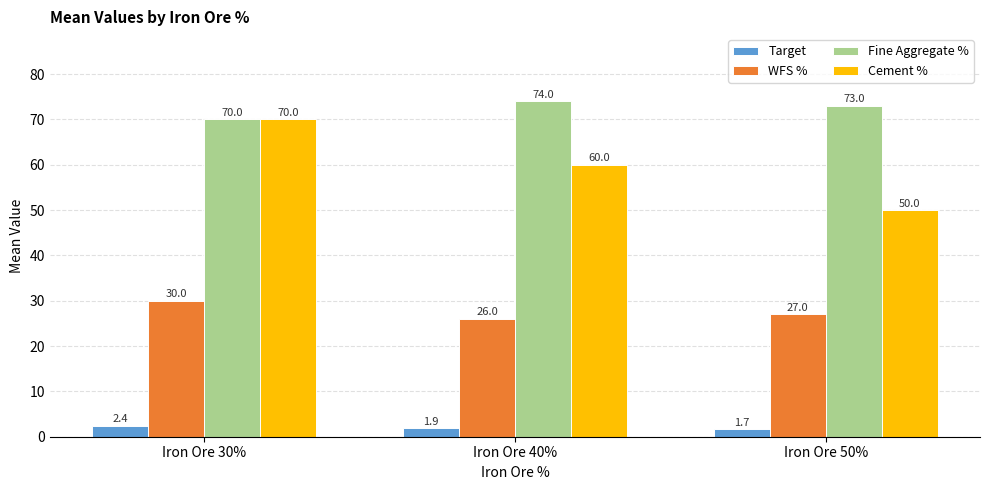

At Iron Ore 50%, list the series in order from largest to smallest.

Fine Aggregate %, Cement %, WFS %, Target